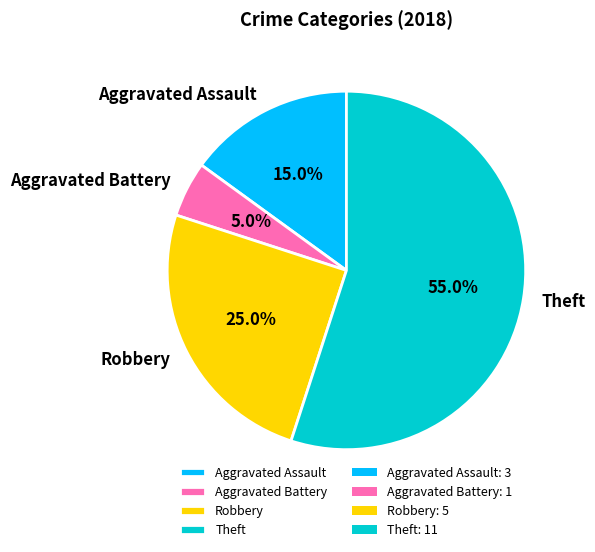

To the nearest percent, what percentage of the pie is Aggravated Battery?

5%